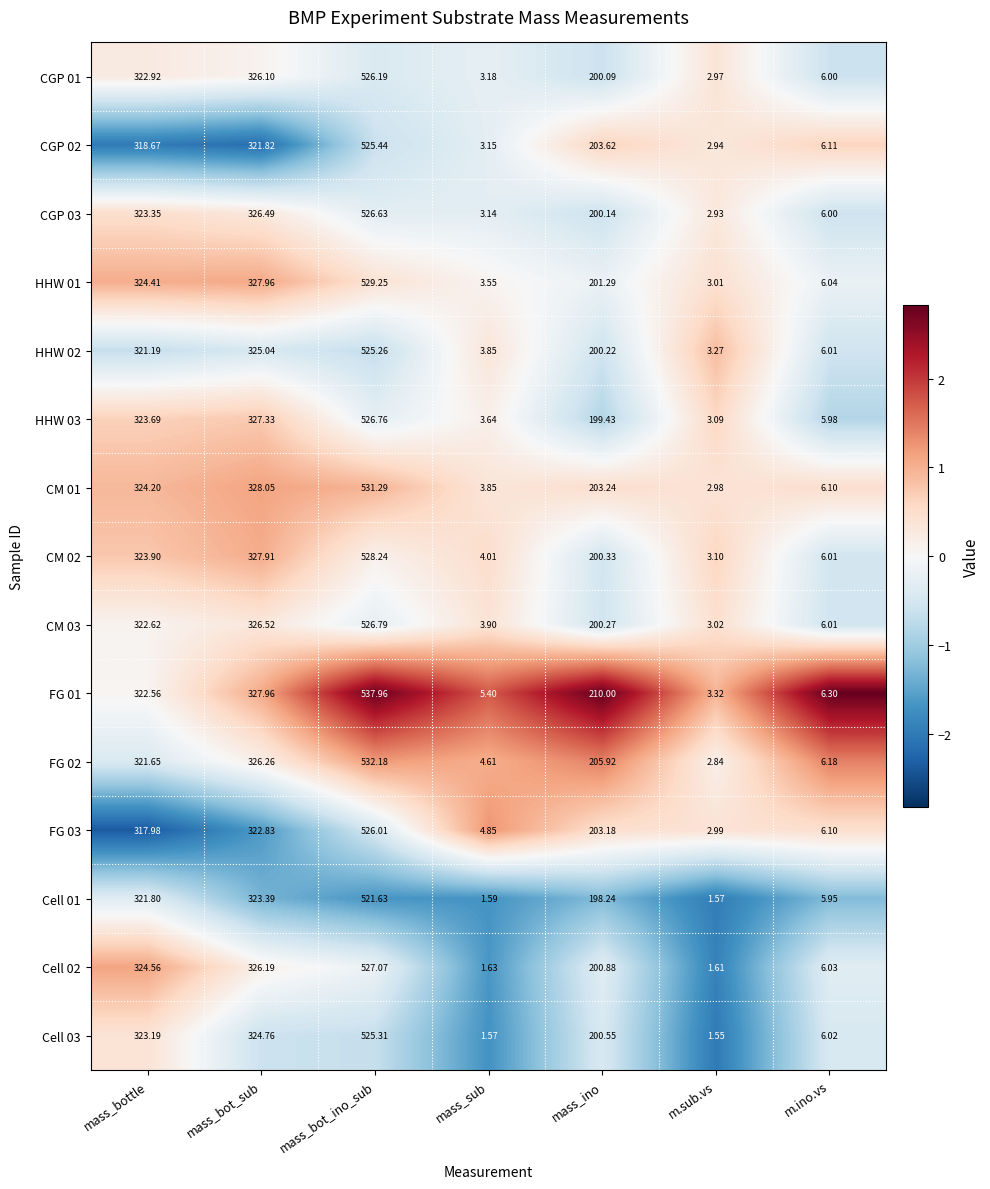

Is the value of FG 01 at mass_sub greater than the value of CGP 02 at mass_sub?

Yes